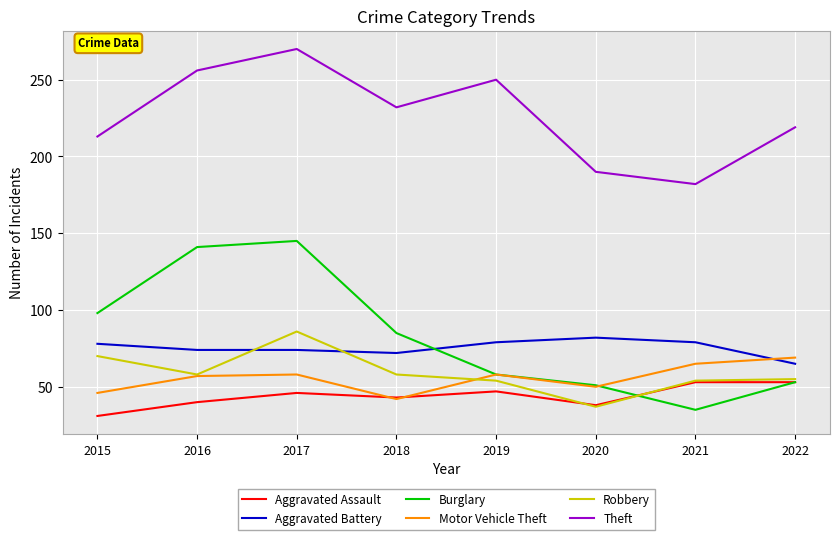

At which category does Burglary reach its first local peak?

2017